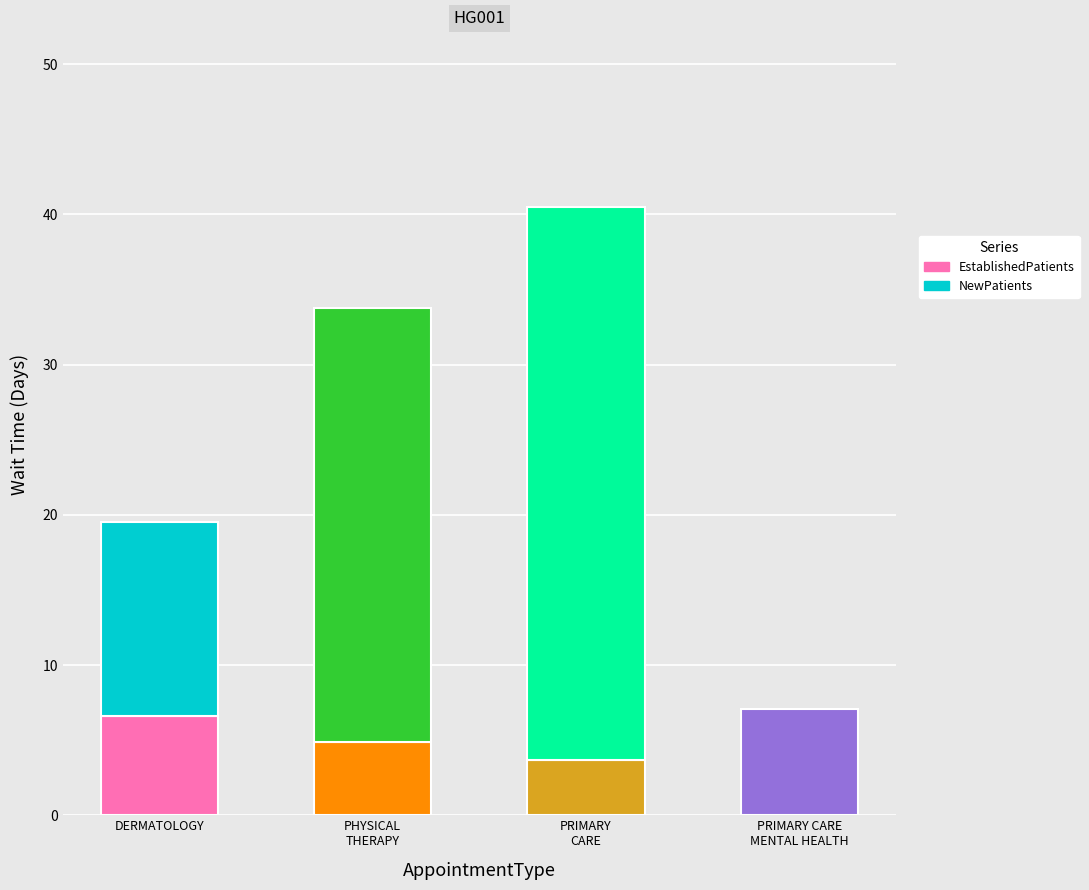

At which label does EstablishedPatients reach its peak?

DERMATOLOGY